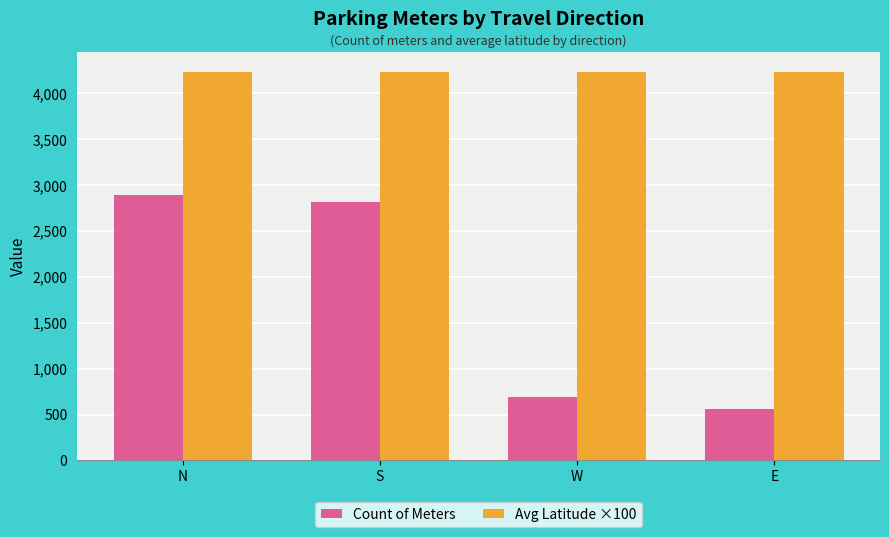

List the series in order of their peak value, highest first.

Avg Latitude ×100, Count of Meters